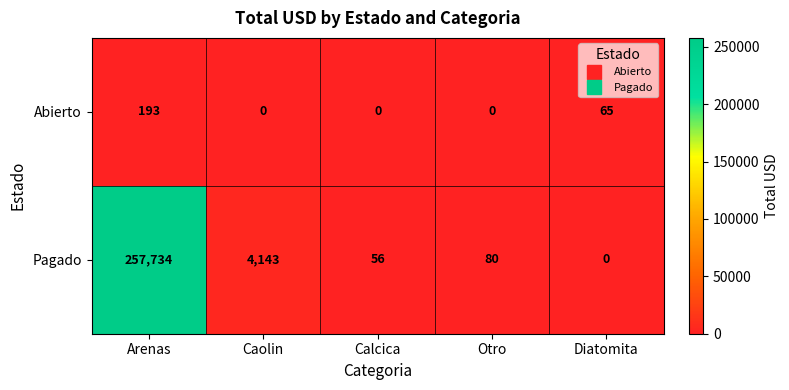

List the series in order of their overall mean, highest first.

Pagado, Abierto